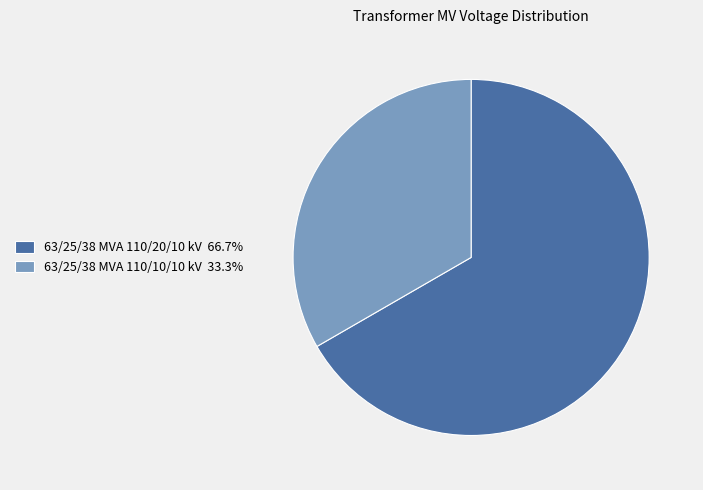

Between 63/25/38 MVA 110/20/10 kV and 63/25/38 MVA 110/10/10 kV, which is larger?

63/25/38 MVA 110/20/10 kV